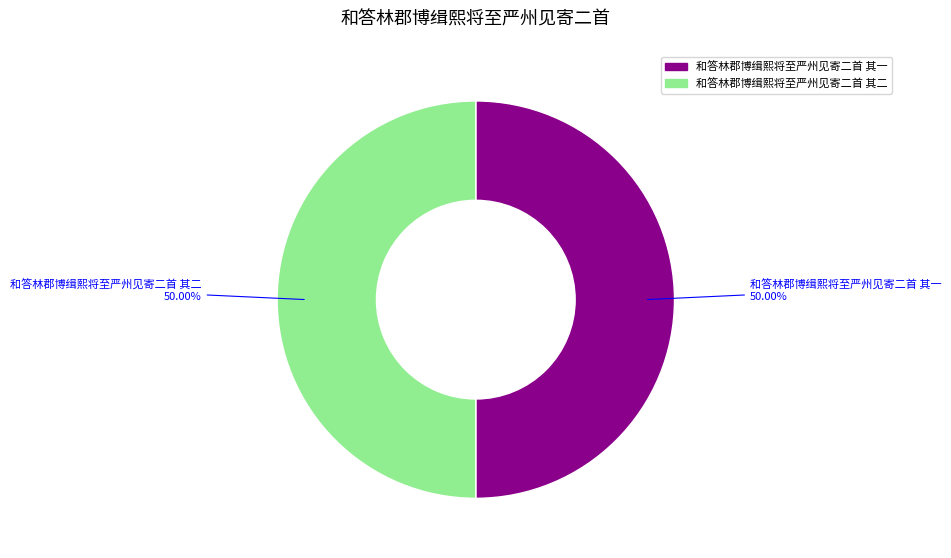

Is it true that 和答林郡博缉熙将至严州见寄二首 其二 is 39% of the pie?

False